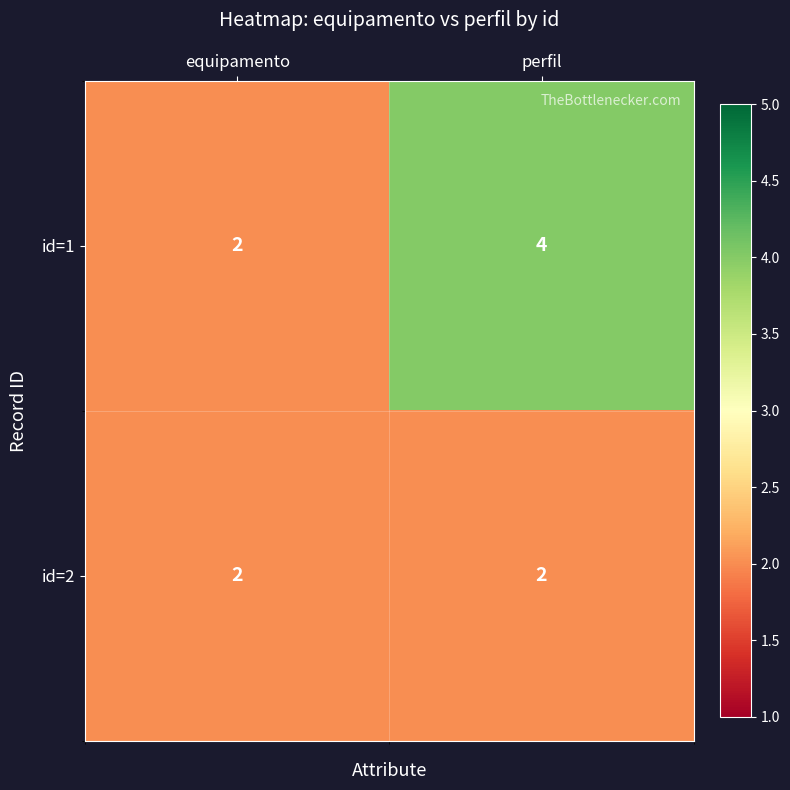

What is the maximum value for id=1?

4